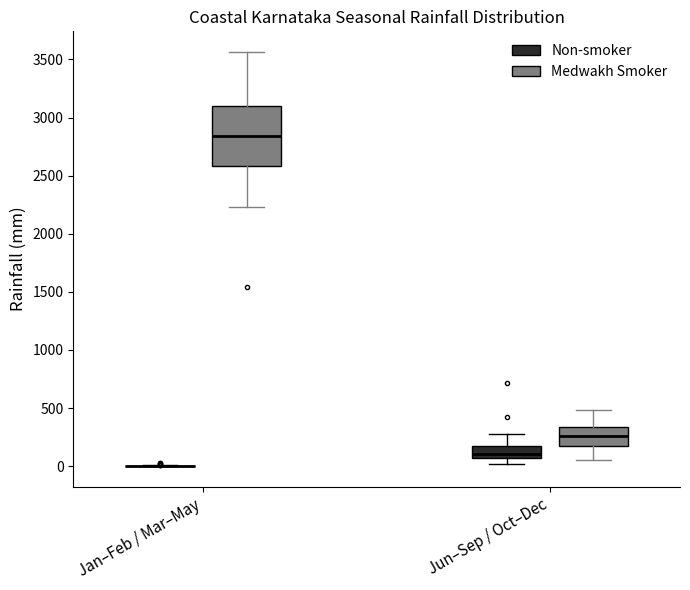

Where does the upper whisker of the box for Jun–Sep / Oct–Dec (Medwakh Smoker) end on the y-axis? The values are not printed on the chart, so give them approximately, as read against the axis.

500